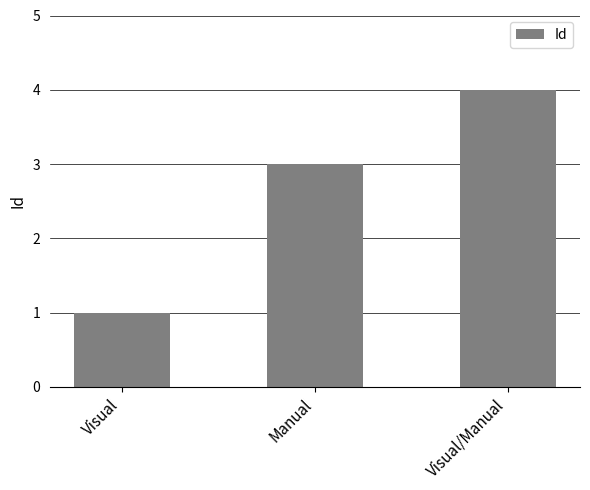

Count the number of data series in this chart.

1